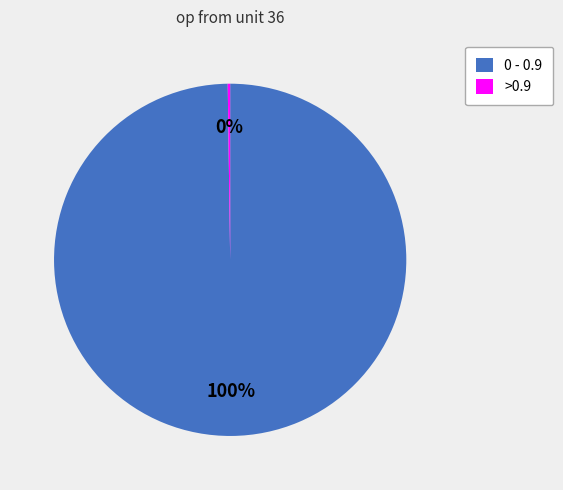

To the nearest percent, what is the average slice percentage?

50%